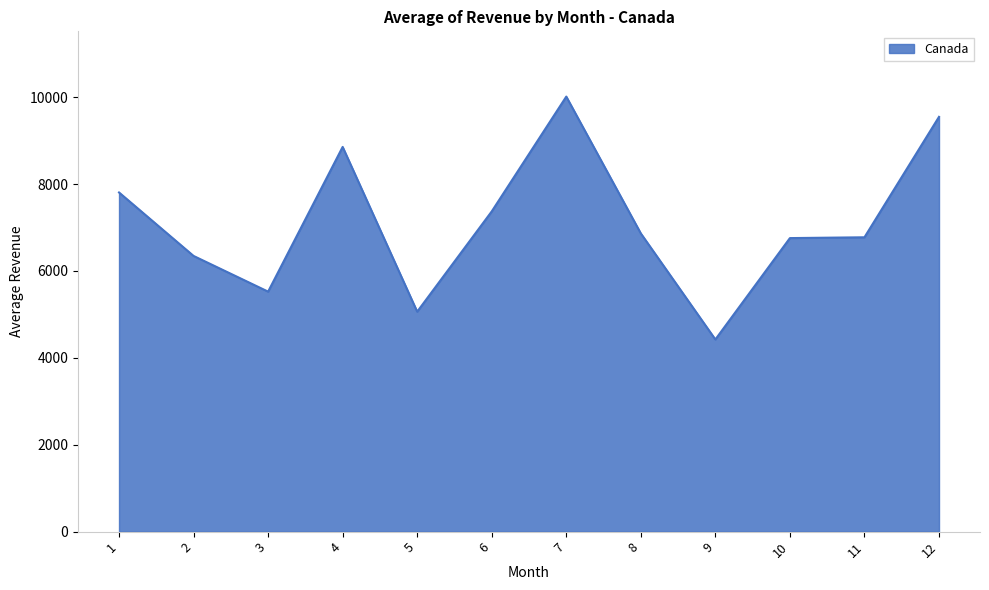

Which category has the lowest value across all series?

9